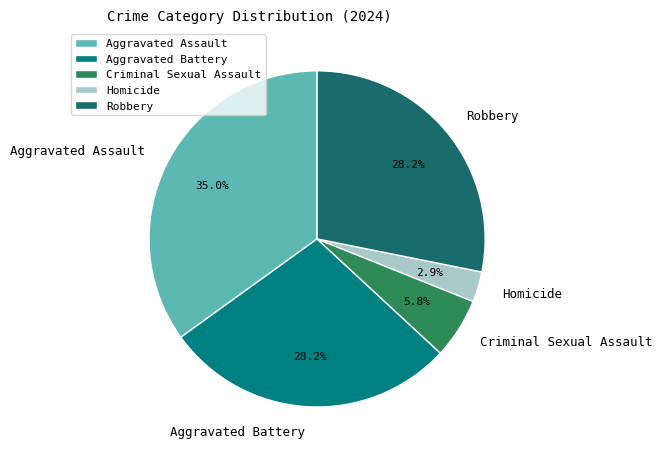

What is the ratio of the value at Aggravated Battery to the value at Aggravated Assault?

0.8